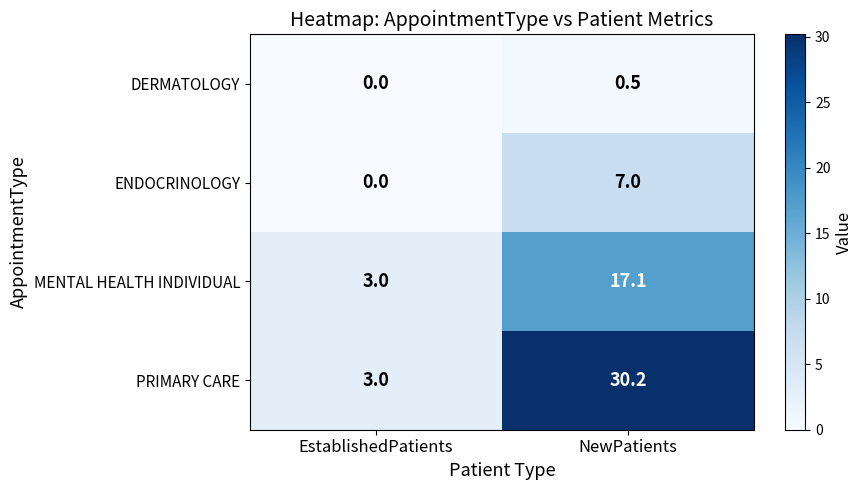

What is the highest value of the PRIMARY CARE series?

30.2